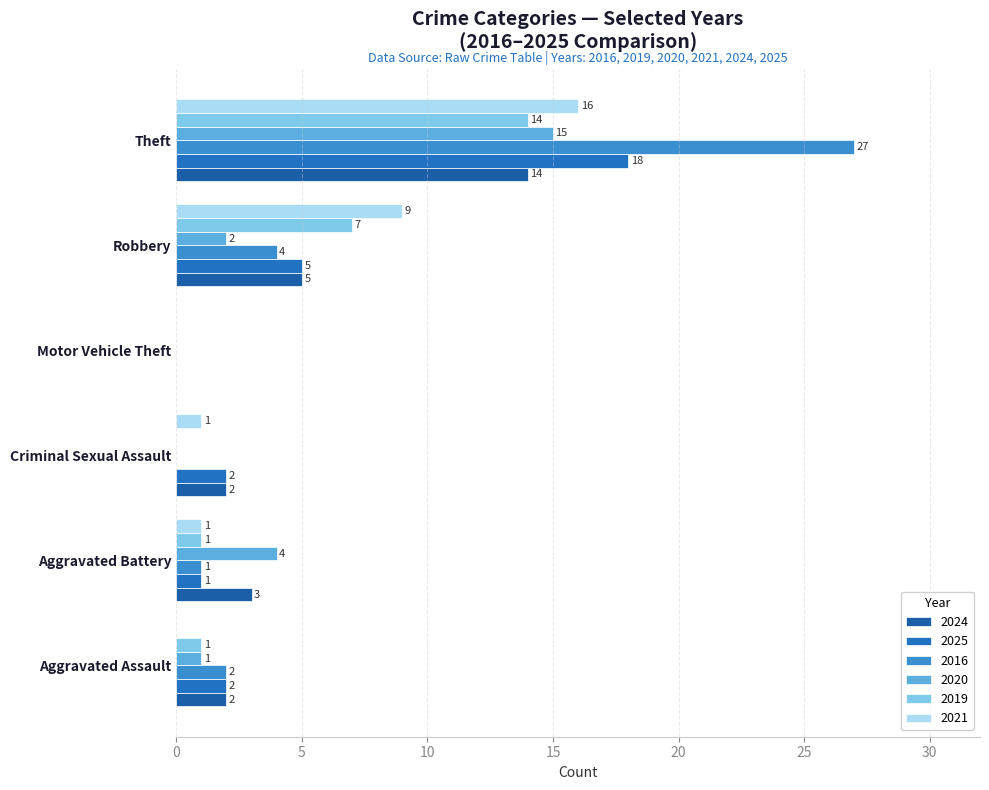

What position from the left is Robbery?

5